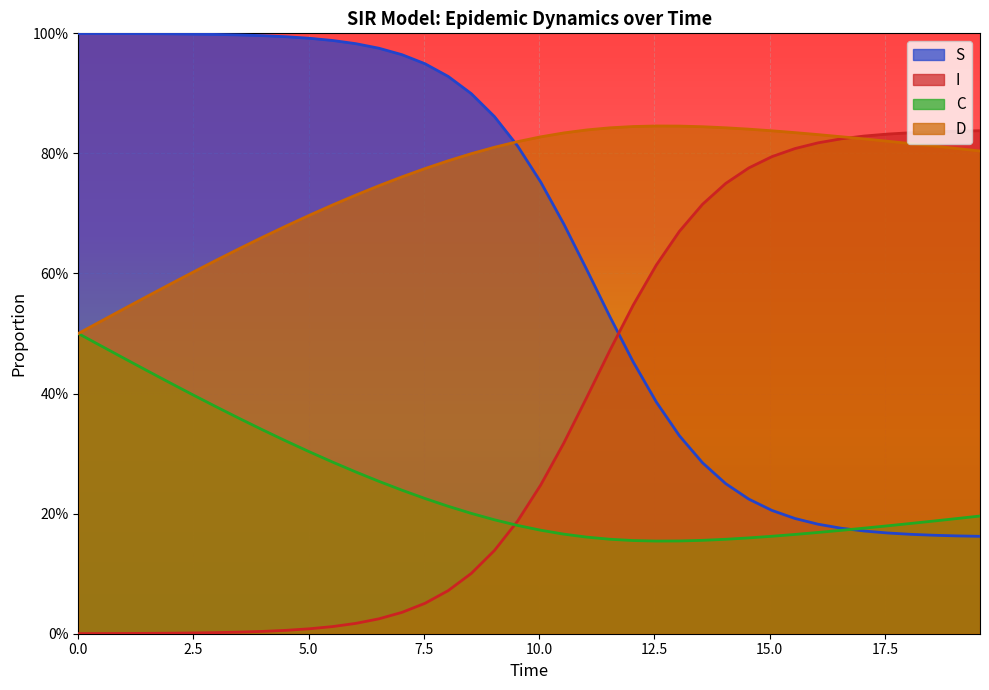

How many data points does each series have?

40